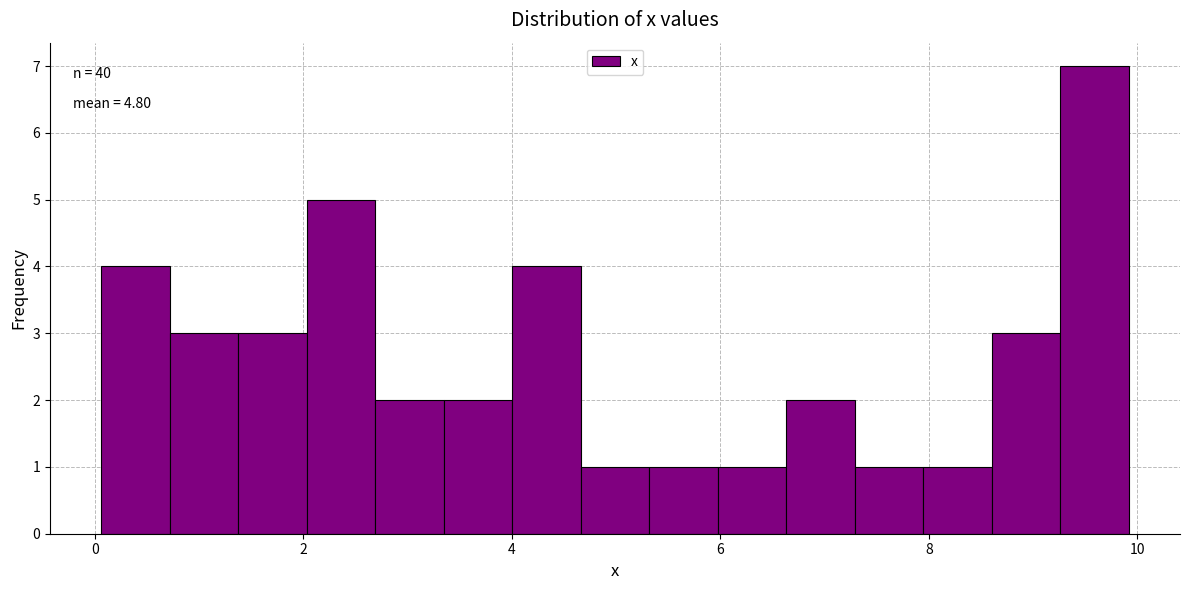

Read against the x-axis, roughly where is the centre of the tallest bar?

9.6